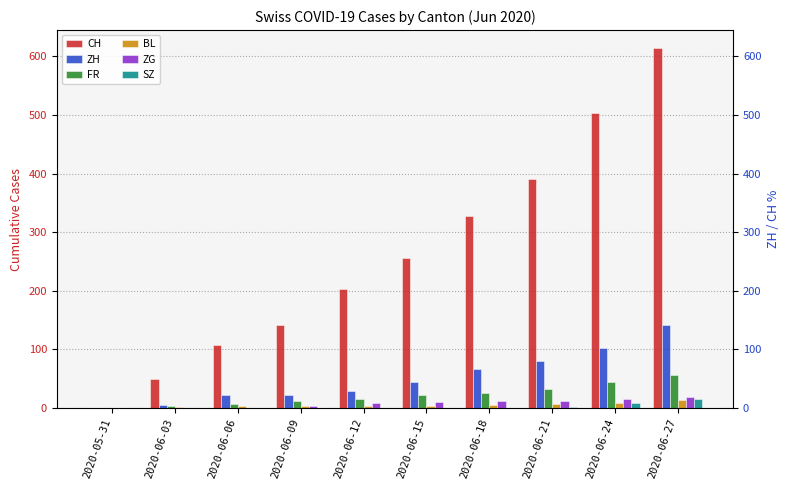

The BL series shows 7 at 2020-06-18. True or false?

False